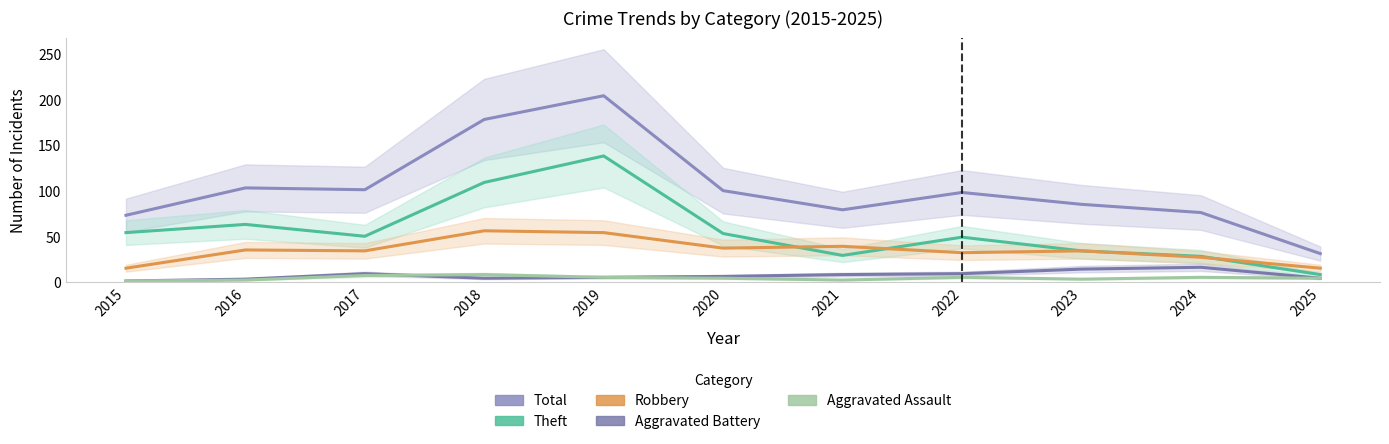

At which category does Theft reach its first local peak?

2016